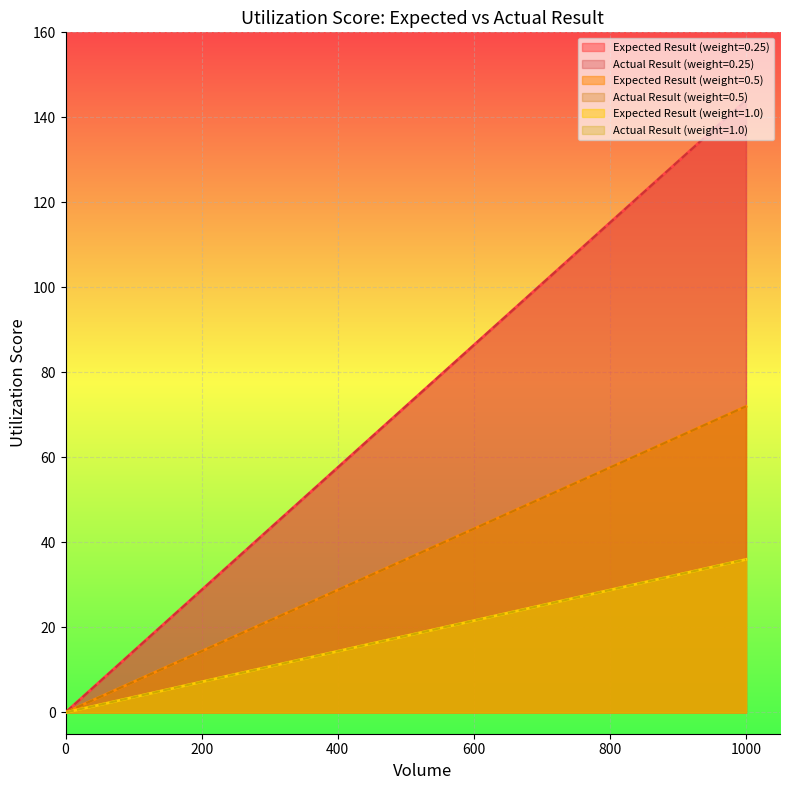

Does the chart display data point markers on the line(s)?

No